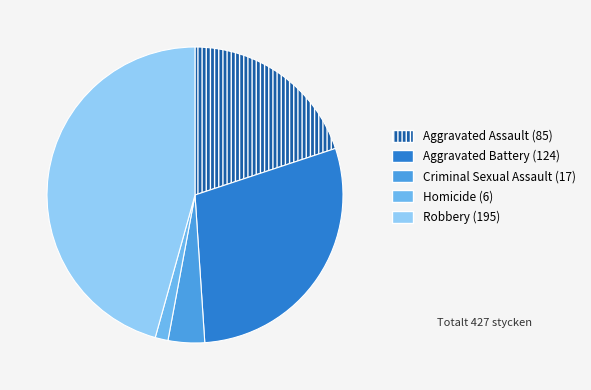

Is Criminal Sexual Assault the majority of the pie?

No